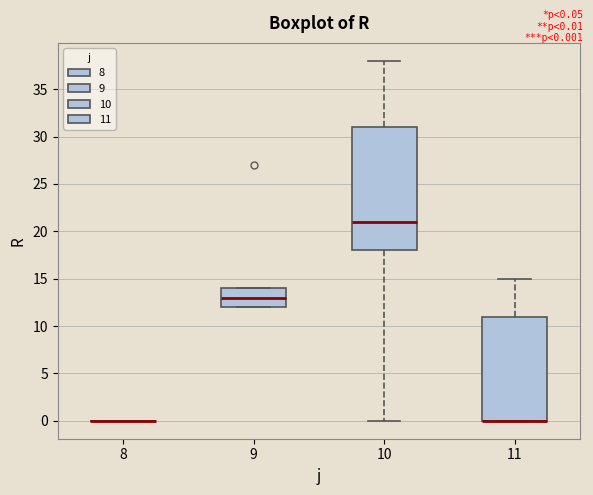

Reading left to right, read every box against the y-axis: the position of its median line, the range the box covers, and the ends of its whiskers. The values are not printed on the chart, so give them approximately, as read against the axis.

8: box collapsed to a line at 0, whiskers 0 to 0
9: median 13, box 12 to 14, whiskers 12 to 14
10: median 21, box 18 to 31, whiskers 0 to 38
11: median 0 (drawn on the box's lower edge), box 0 to 11, whiskers 0 to 15